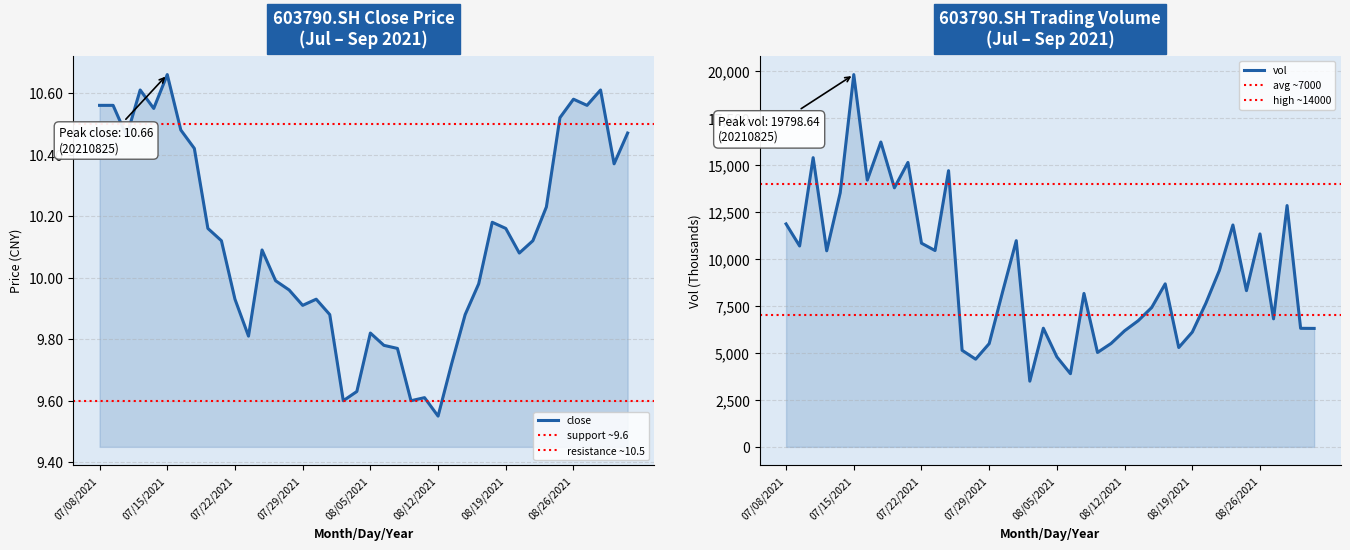

True or false: close and vol intersect in this chart.

False